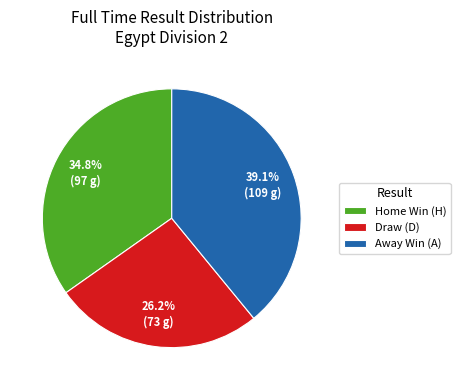

What is the smallest slice in the pie chart?

Draw (D)